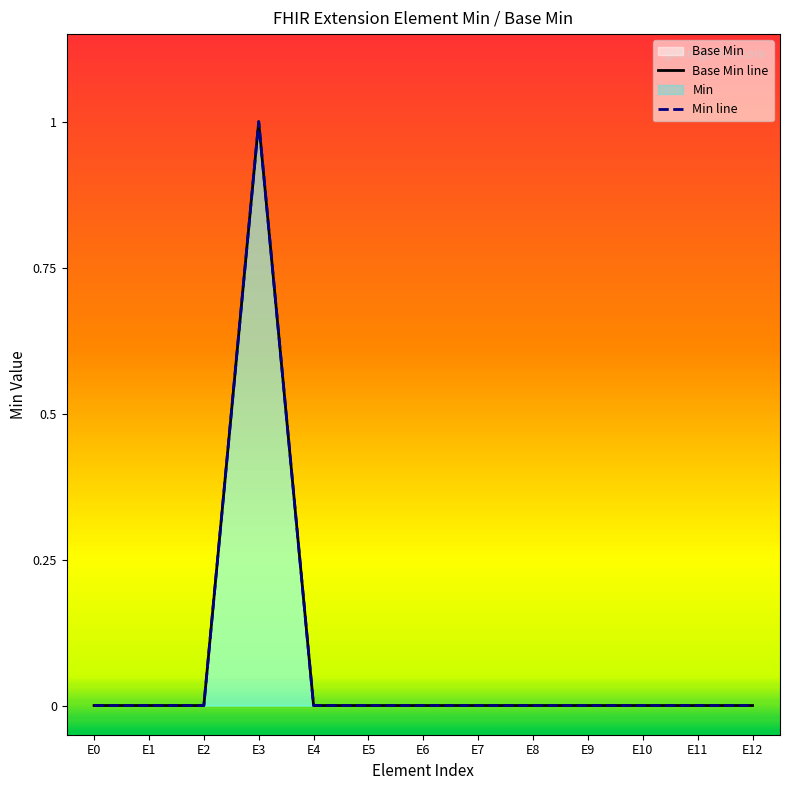

At how many categories does at least one series exceed 0?

1